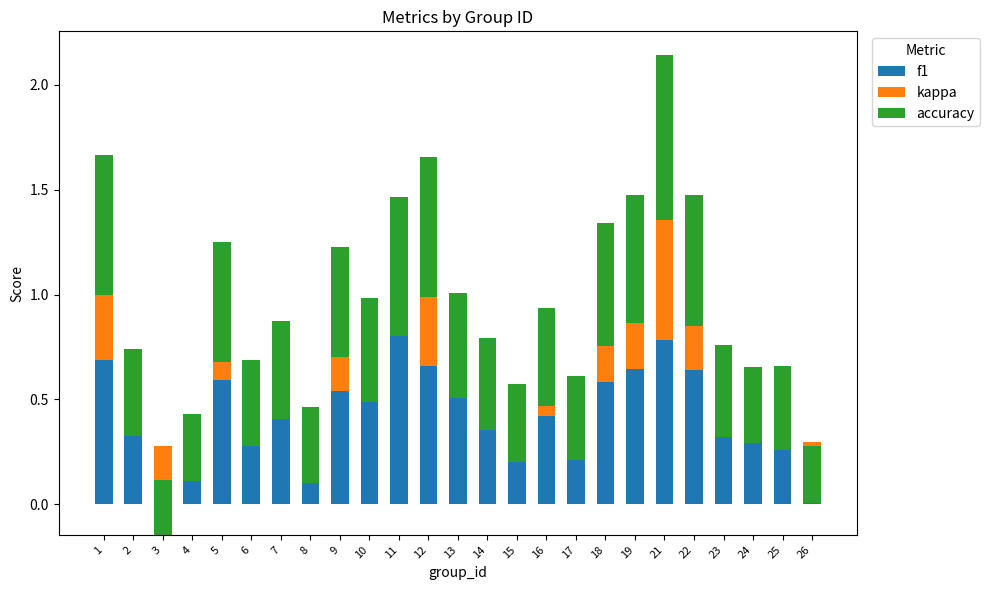

Between 18 and 22, which series saw the biggest shift?

f1